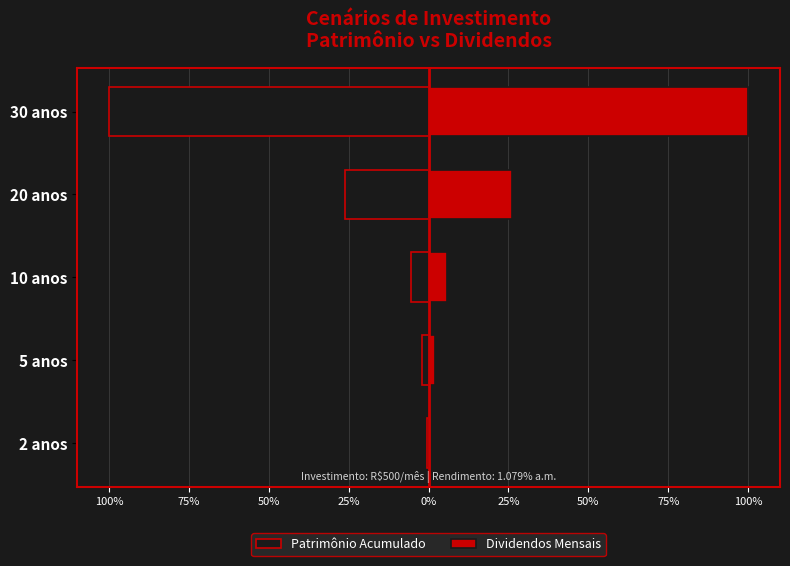

Count the number of categories in the chart.

5